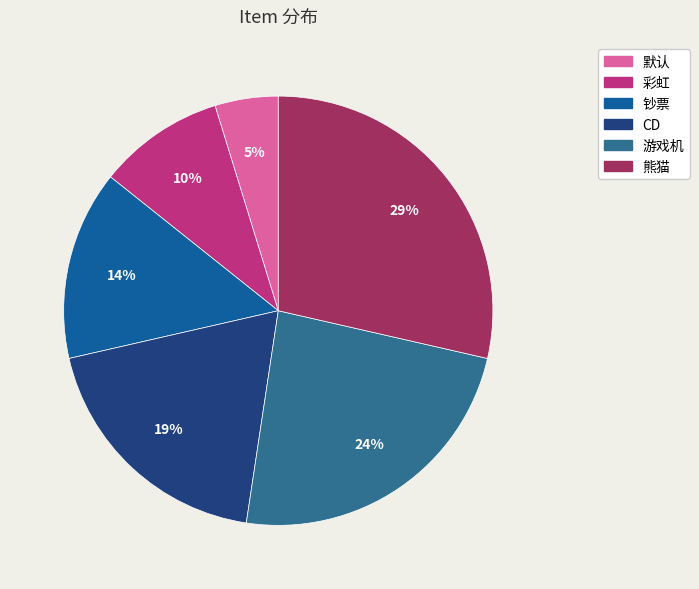

To the nearest percent, what is the combined percentage of 熊猫 and 彩虹?

38%